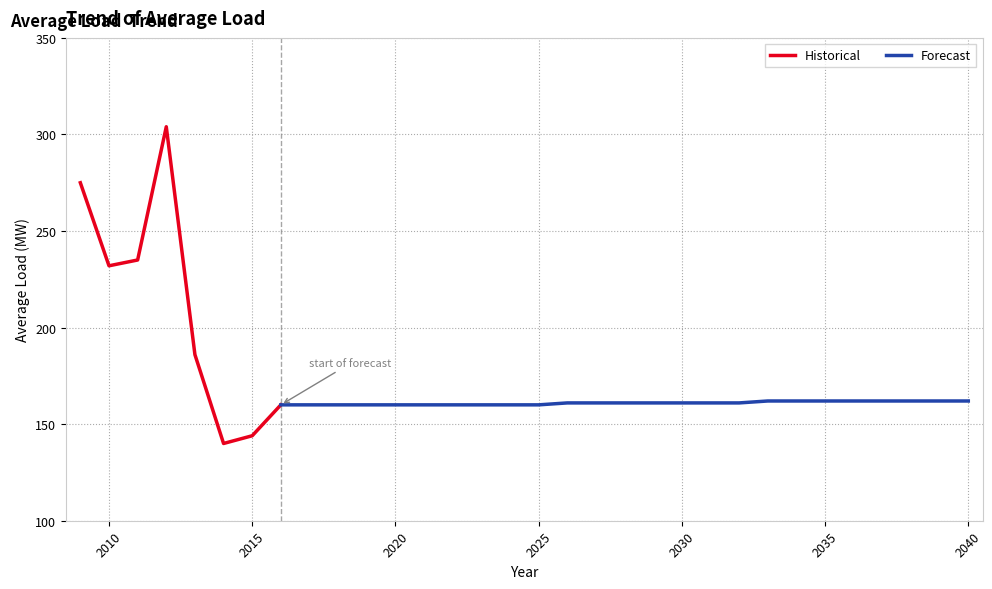

What is the value of the 10th point from the left?

160